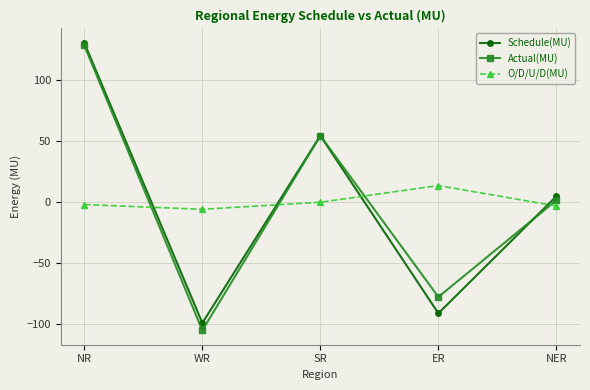

What is the label of the 3rd point from the right?

SR